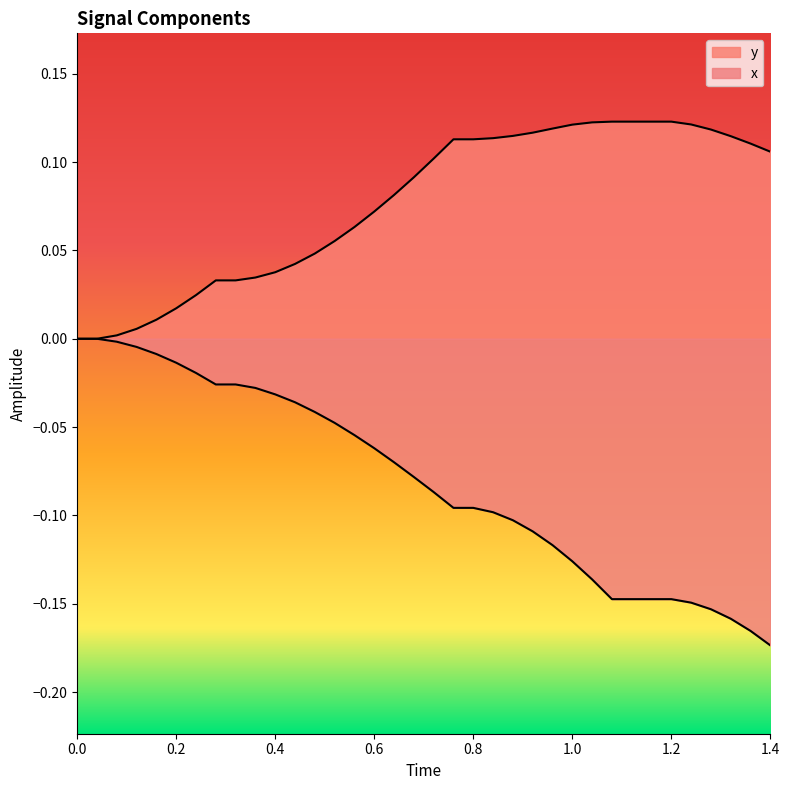

What is the label of the 3rd point from the left?

0.4